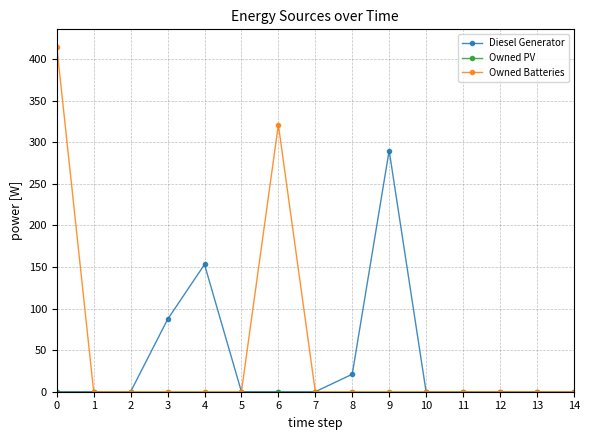

Which series has the largest total across all categories?

Owned Batteries